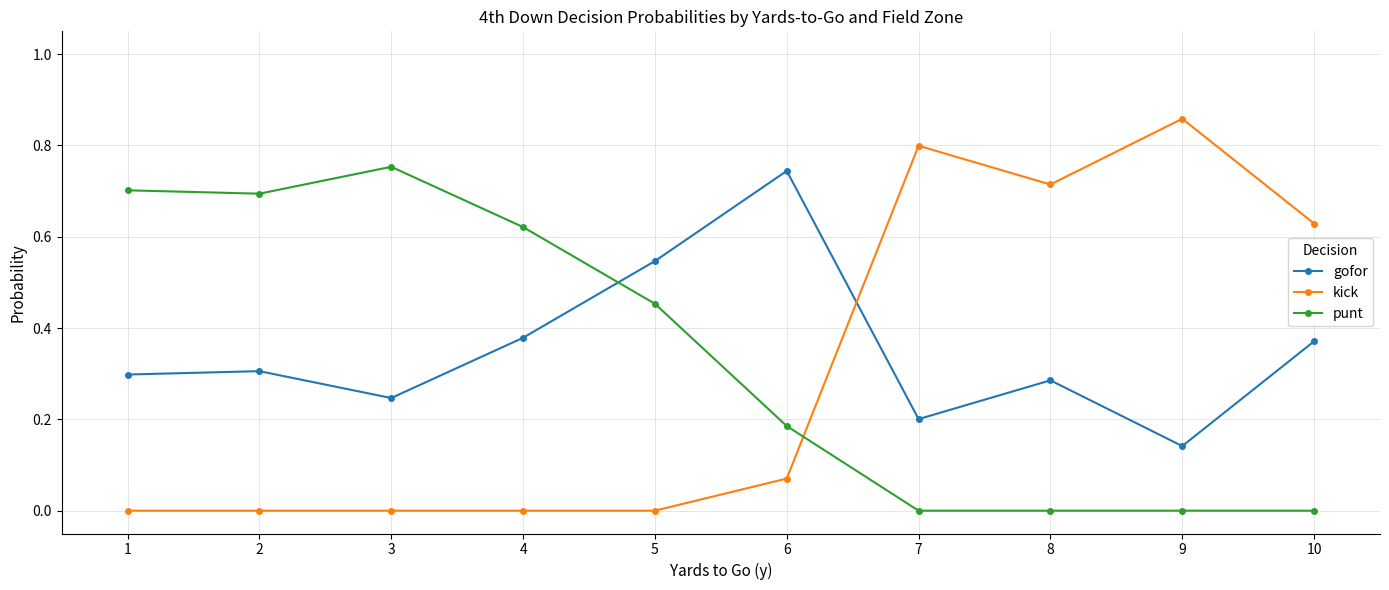

How many intersections are there between gofor and kick?

1